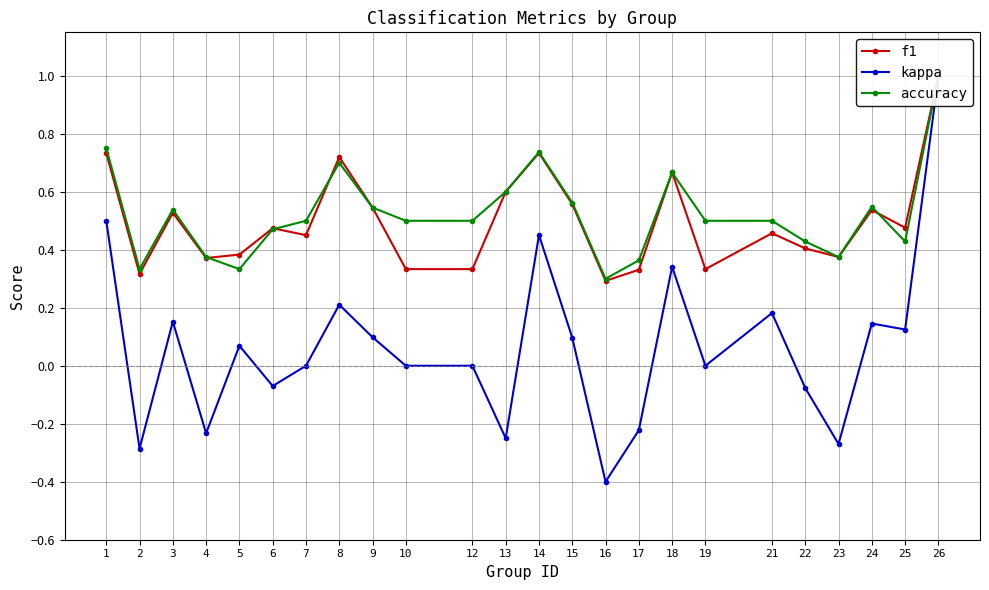

The f1 series shows 0.3 at 14. True or false?

False